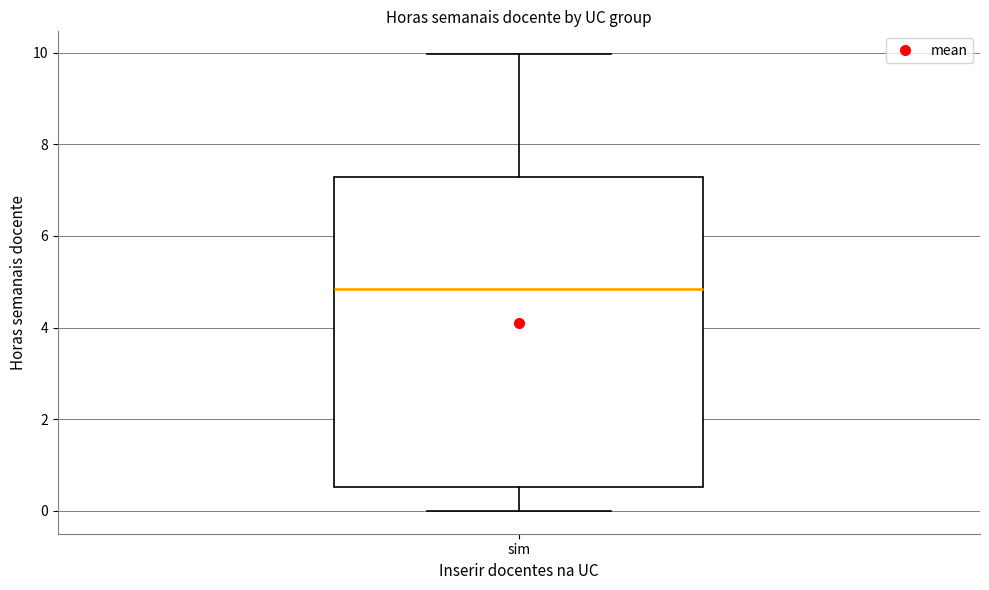

Read this box plot against the y-axis: the position of the median line, the range covered by the box, and the ends of both whiskers. The values are not printed on the chart, so give them approximately, as read against the axis.

median 4.8, box 0.6 to 7.2, whiskers 0.0 to 10.0